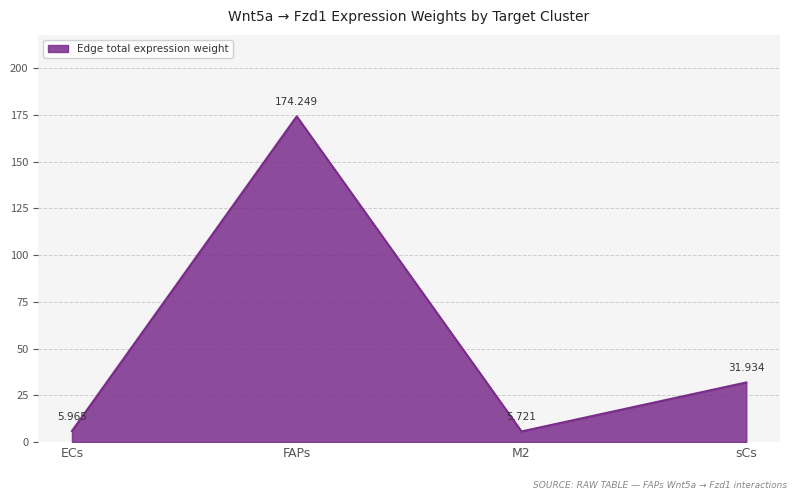

Which has a higher value, ECs or sCs?

sCs